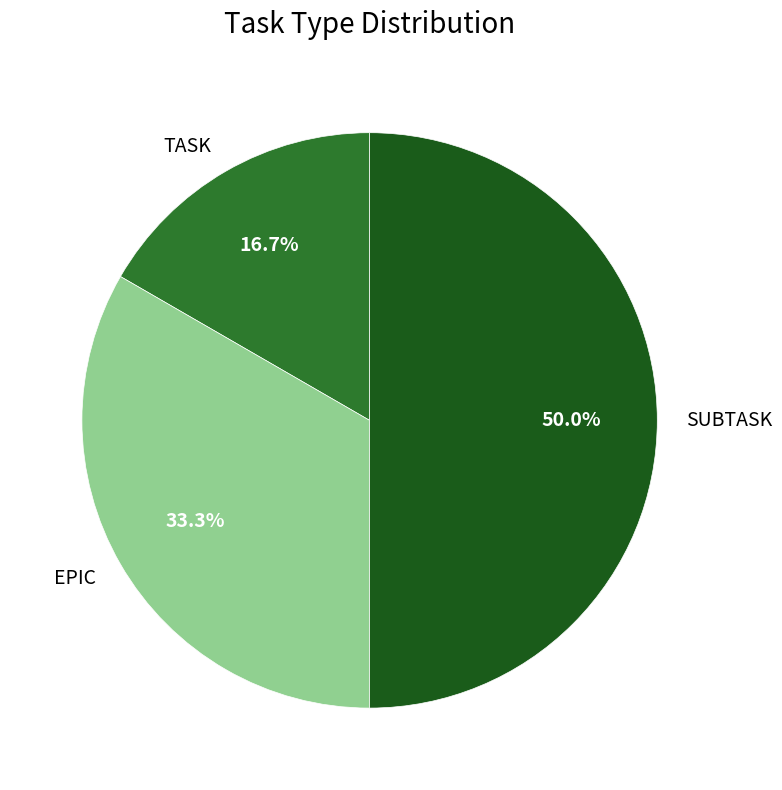

Combined, what portion of the pie is TASK and SUBTASK?

66.7%